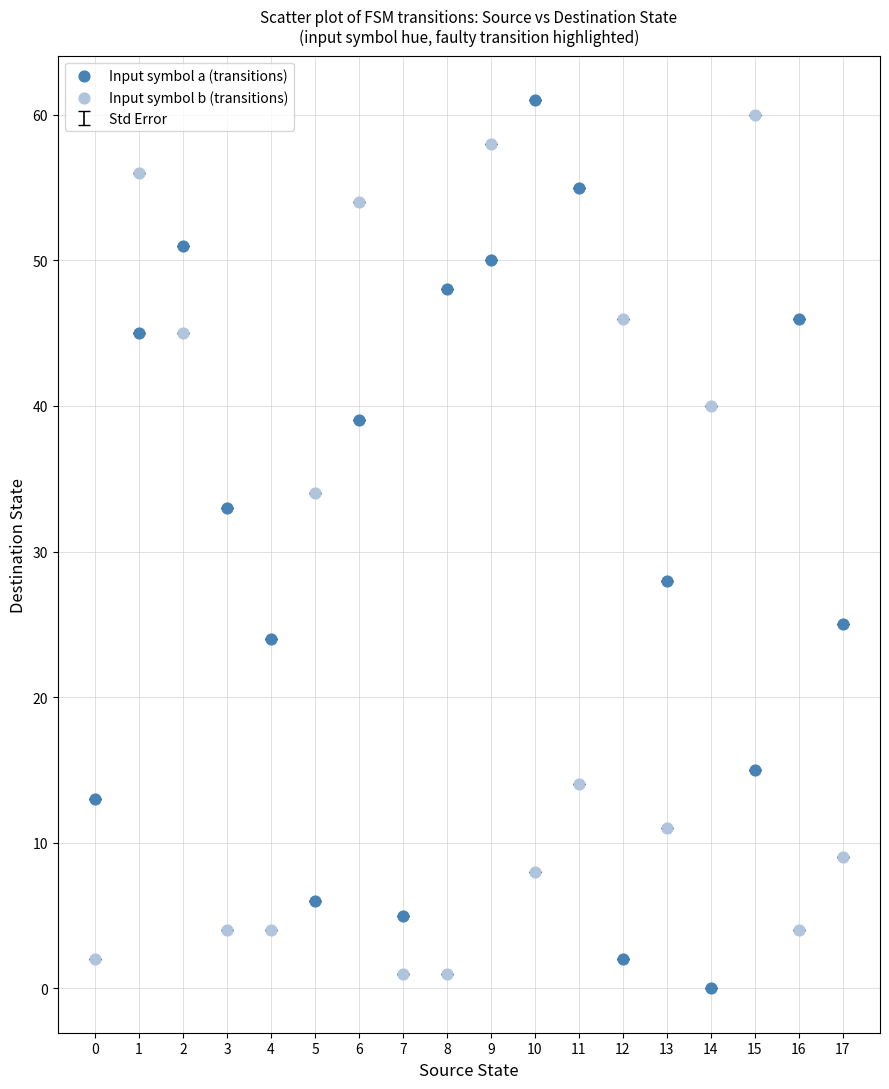

Across all data points, what is the range of Y values (max minus min)?

61